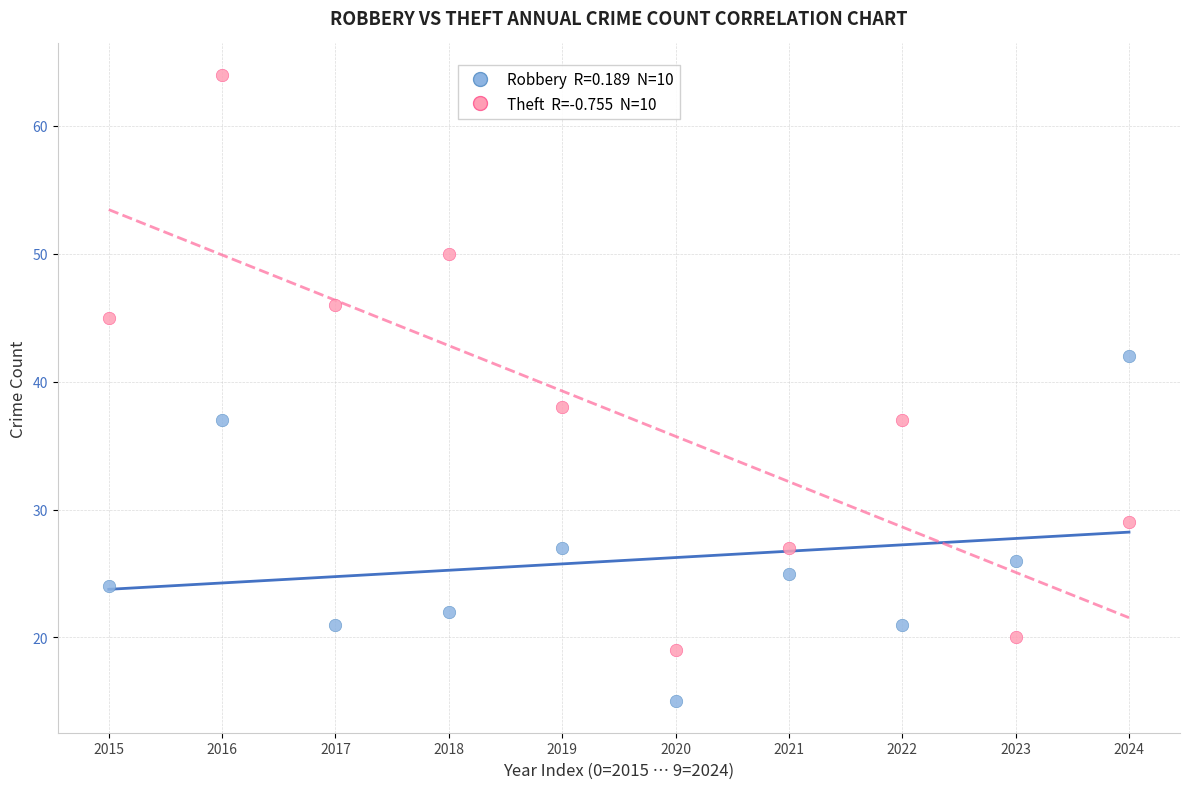

Across all series, what Y value is closest to 39?

38